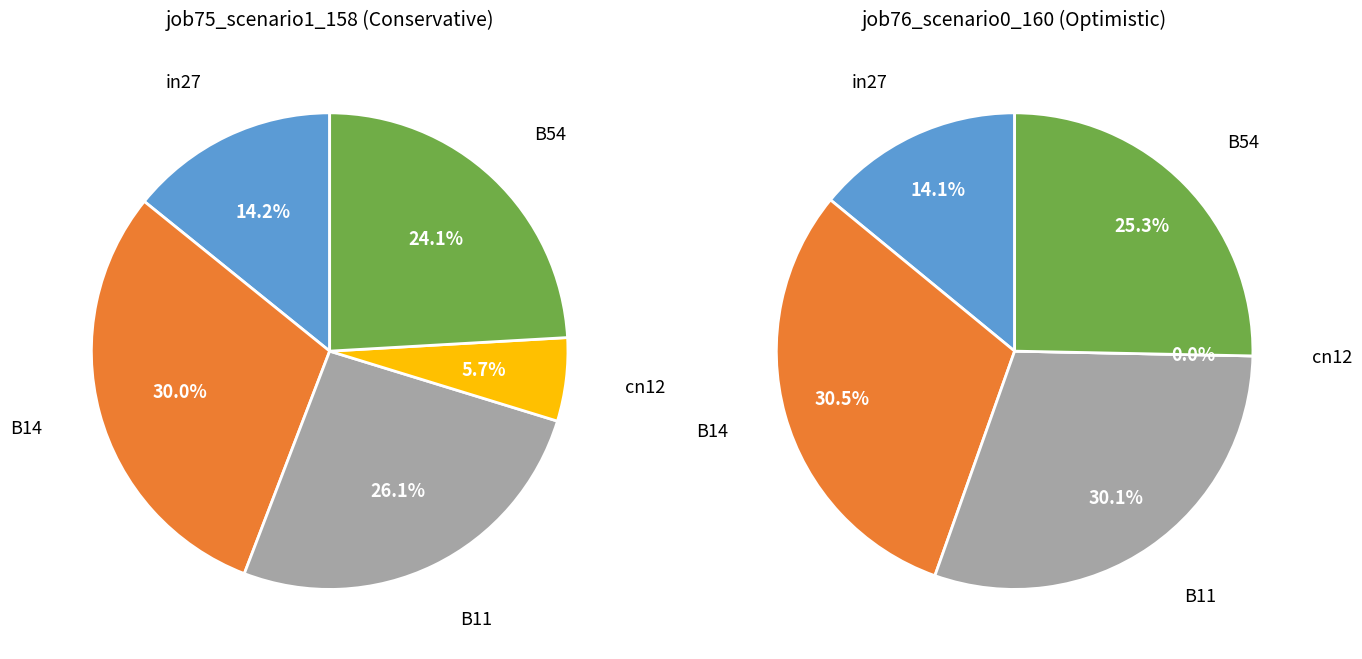

To the nearest percent, what is the difference between the B11 and B54 slice percentages?

2%